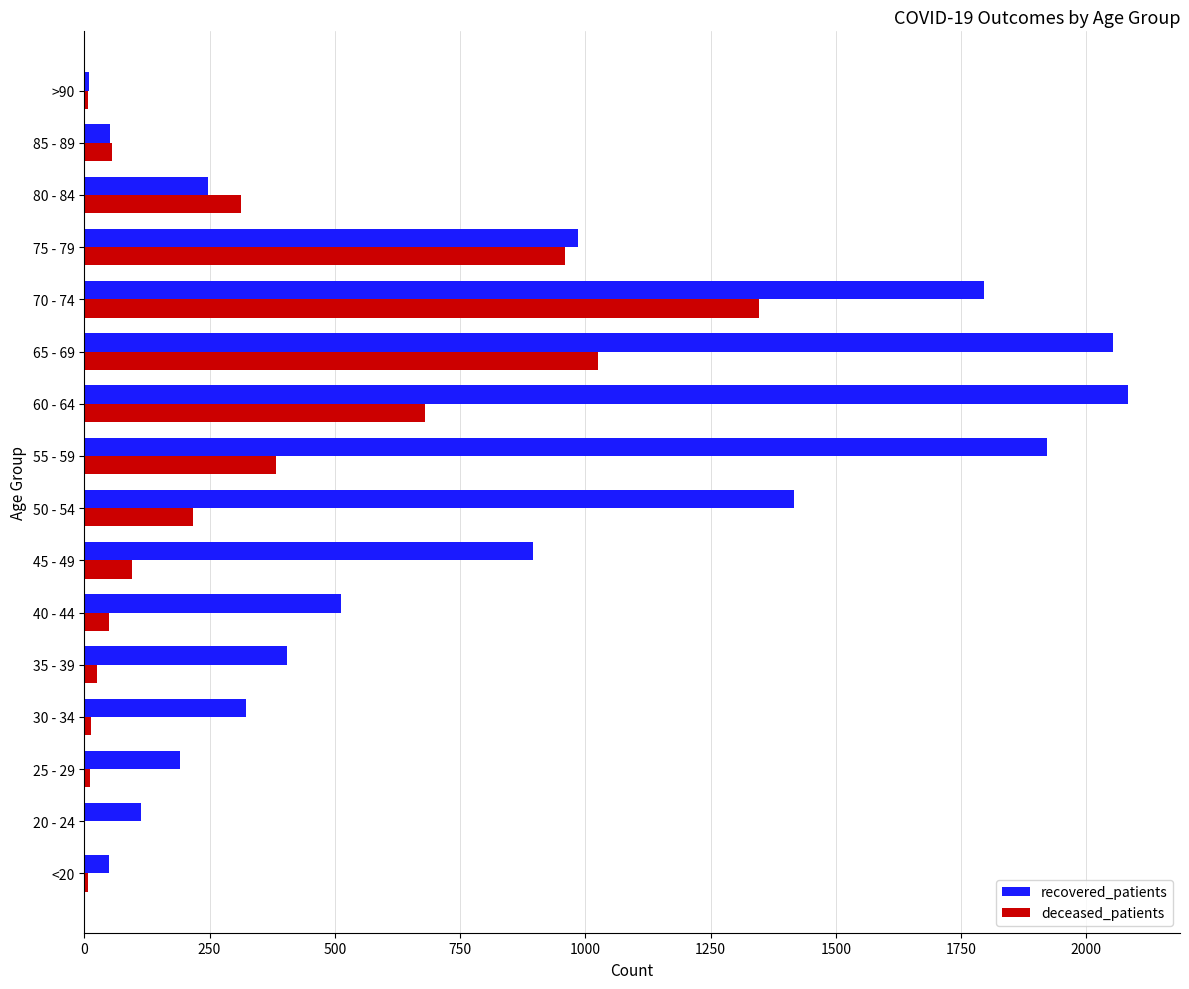

Is the value of recovered_patients at 35 - 39 greater than the value of deceased_patients at 35 - 39?

Yes